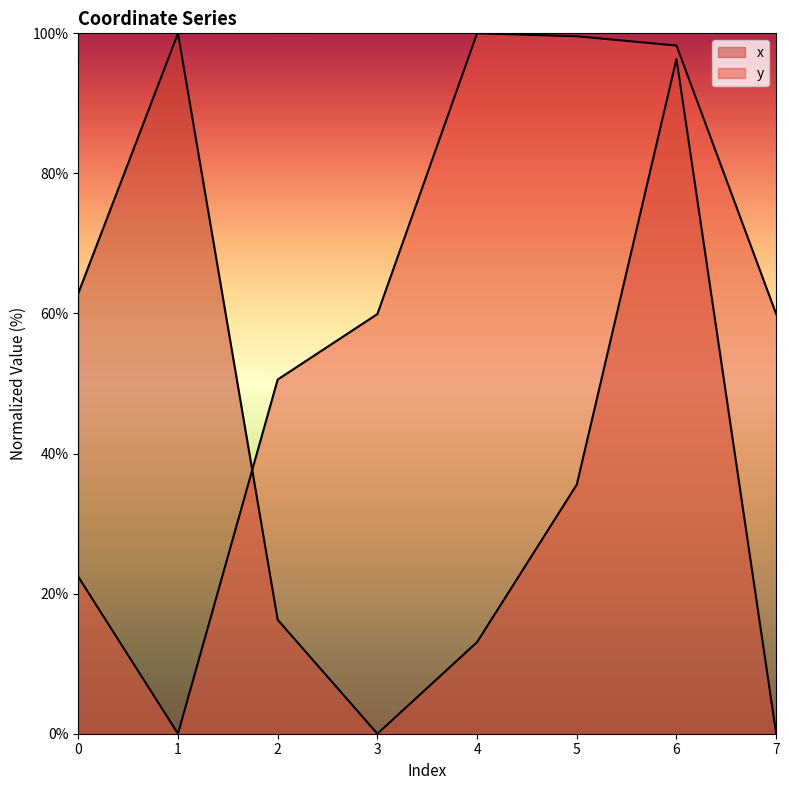

What are all the series names shown in the legend?

x, y